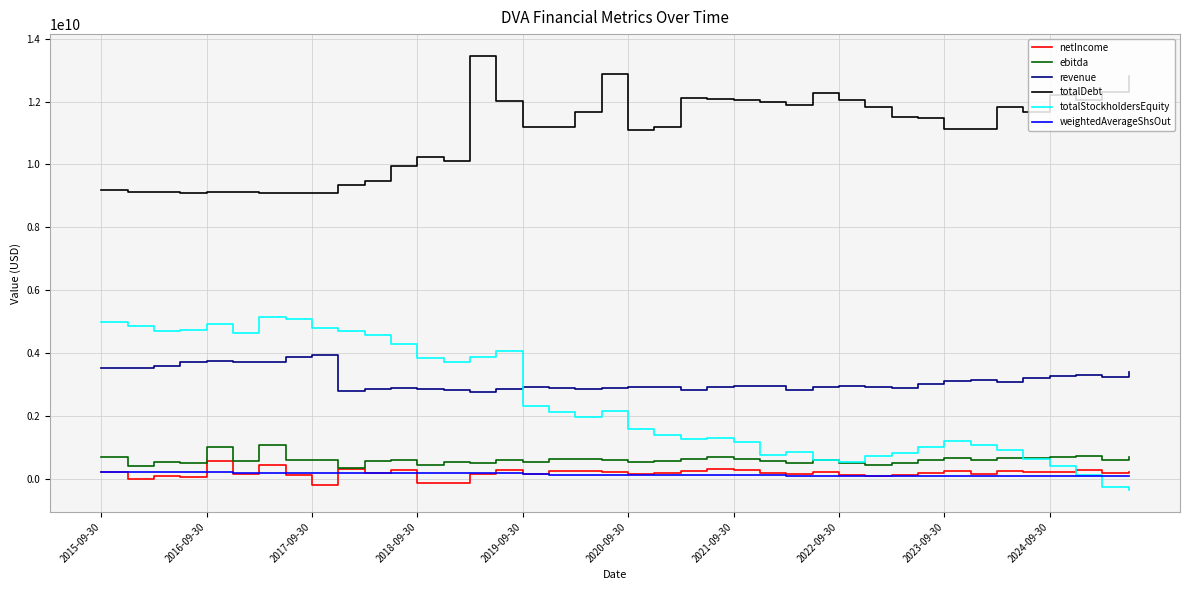

Which series has the widest spread of values?

totalStockholdersEquity